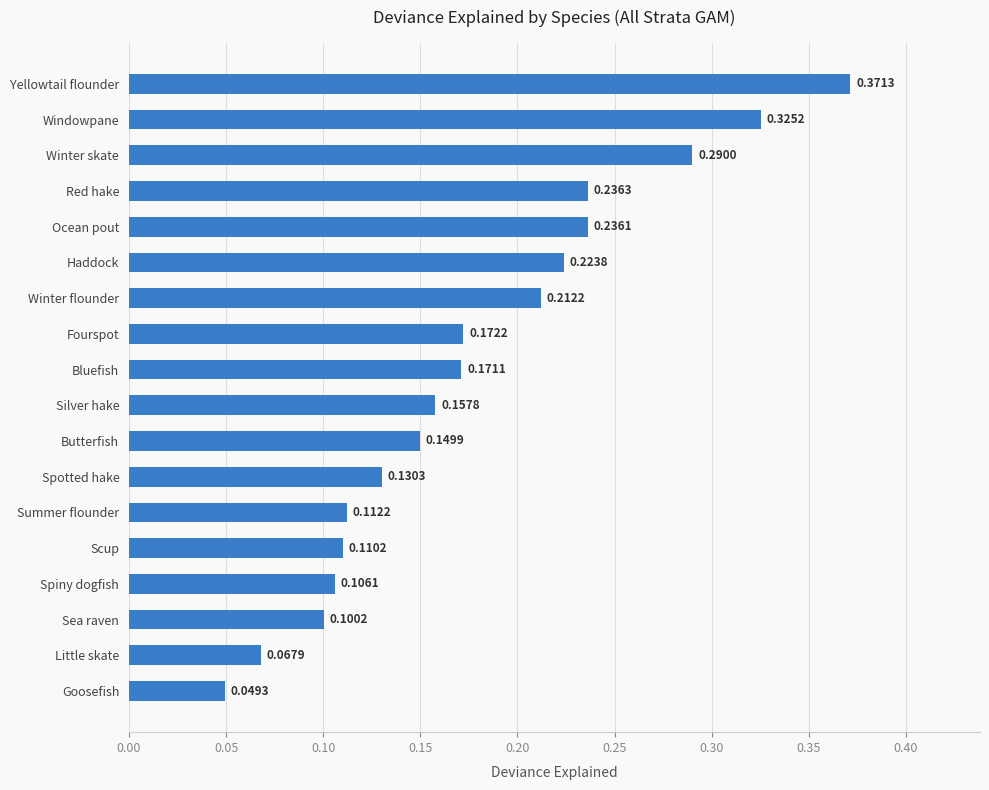

Rank the categories by value from lowest to highest.

Goosefish, Little skate, Sea raven, Spiny dogfish, Scup, Summer flounder, Spotted hake, Butterfish, Silver hake, Bluefish, Fourspot, Winter flounder, Haddock, Ocean pout, Red hake, Winter skate, Windowpane, Yellowtail flounder